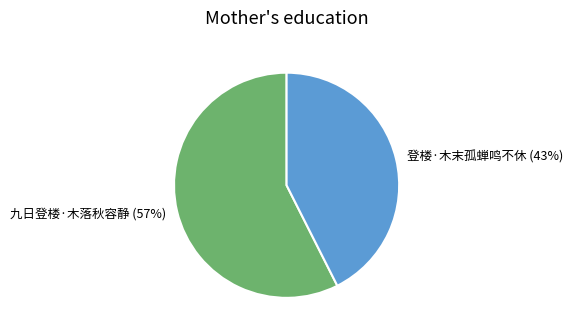

Count the number of slices in the pie.

2